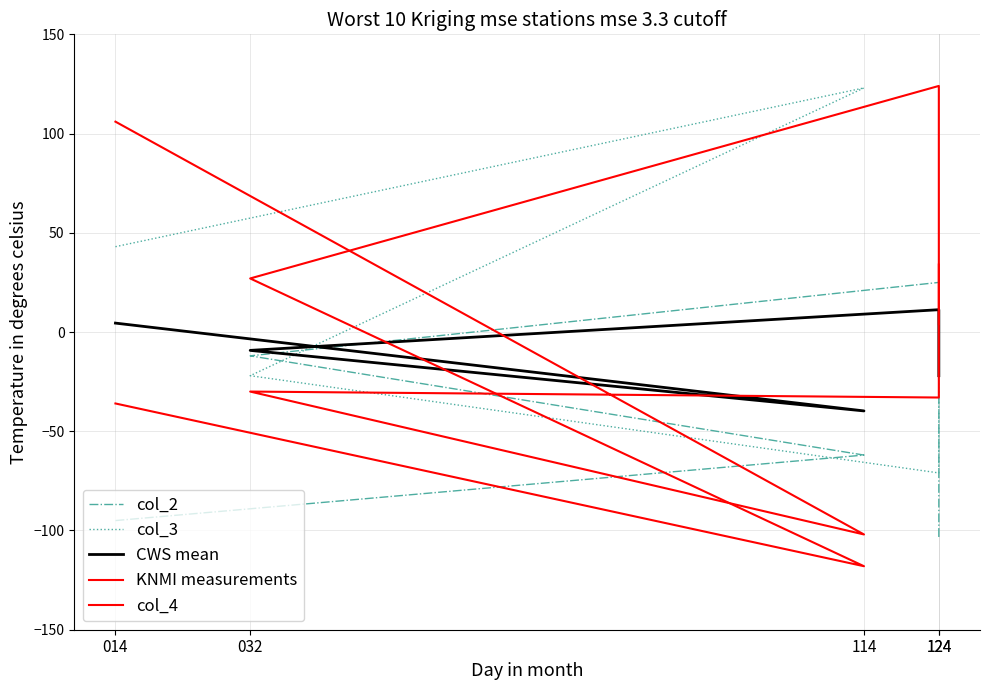

What is the label of the 3rd point from the right?

032